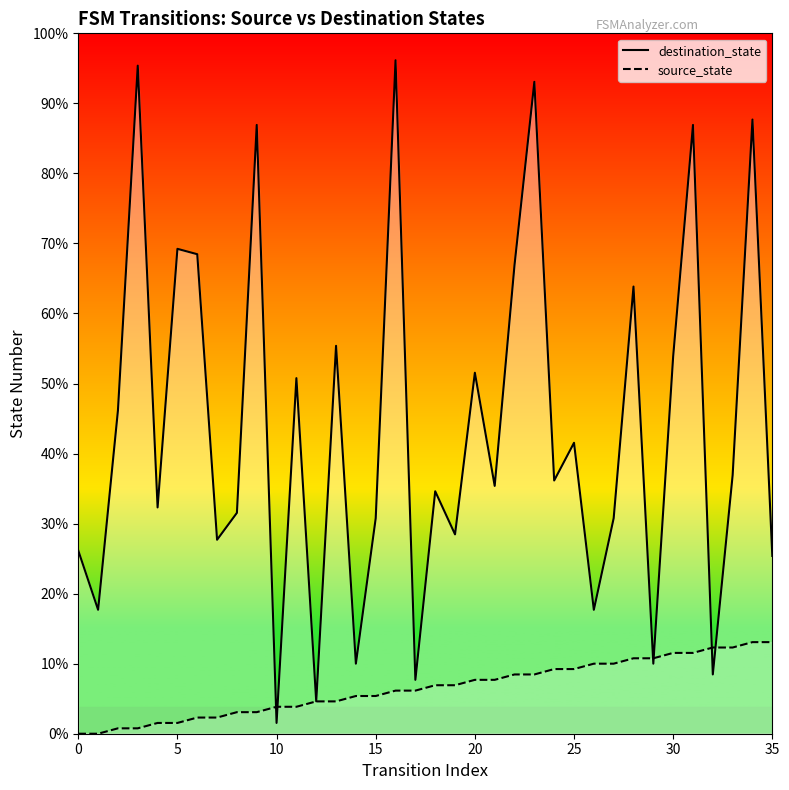

How many intersections are there between source_state and destination_state?

6